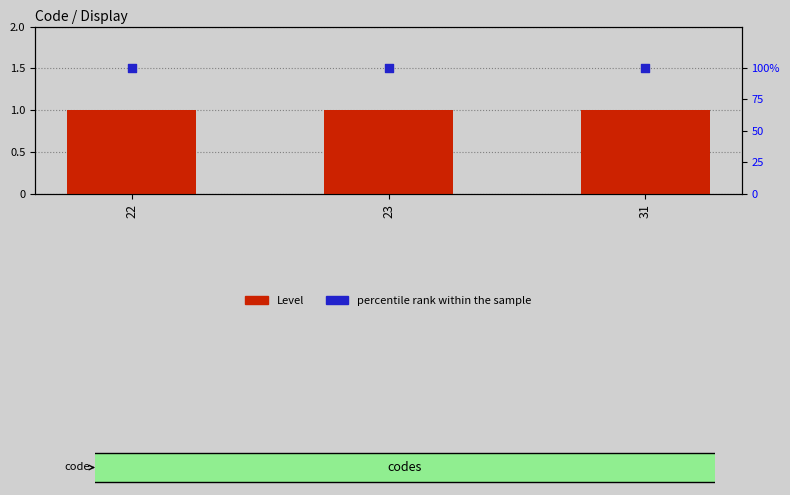

Which series has the largest Y range (max minus min)?

Level